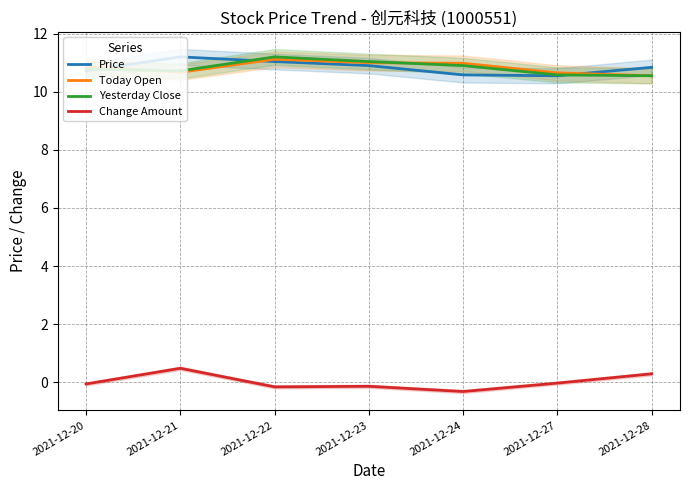

Which series has the largest range (max minus min)?

Change Amount